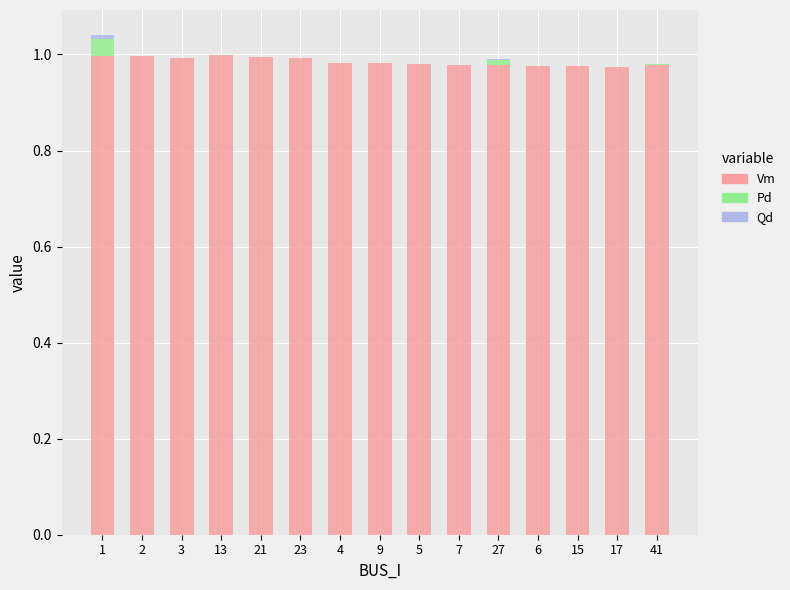

Is it true that Vm equals 0.3 at 5?

False